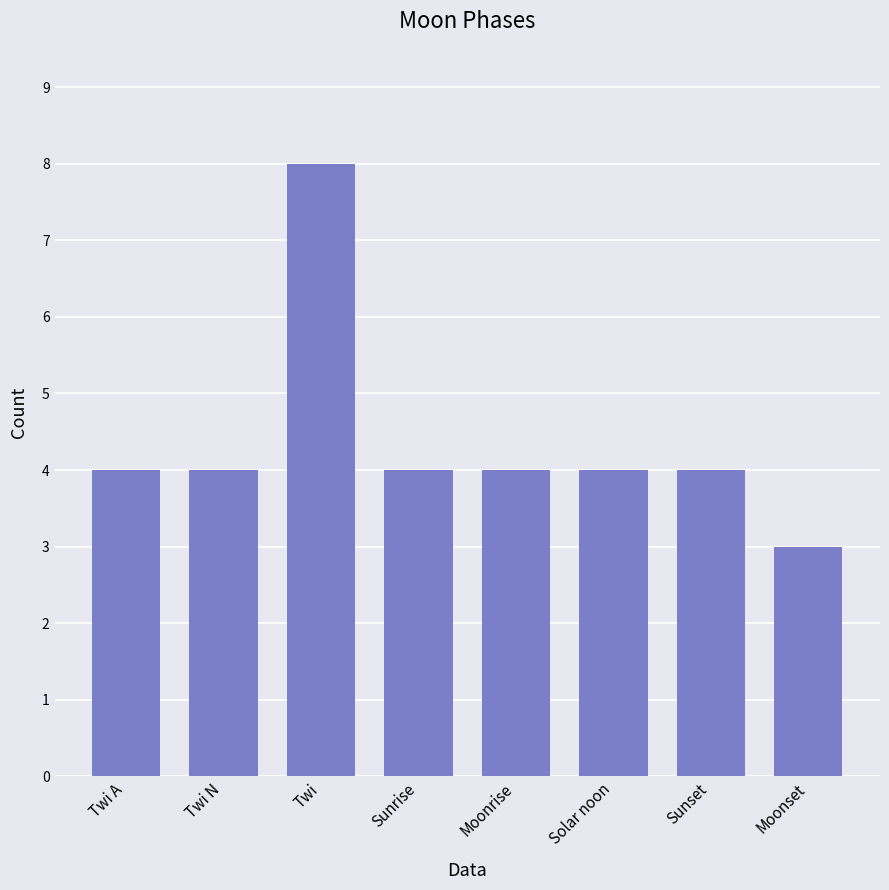

How many categories are shown in the chart?

8